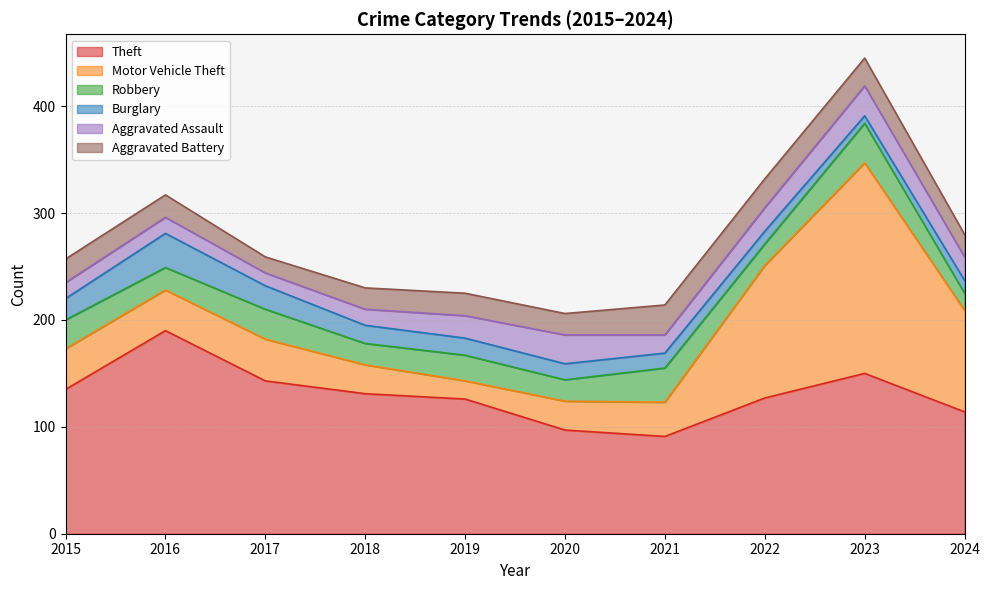

What value does the Burglary series have at 2018?

17